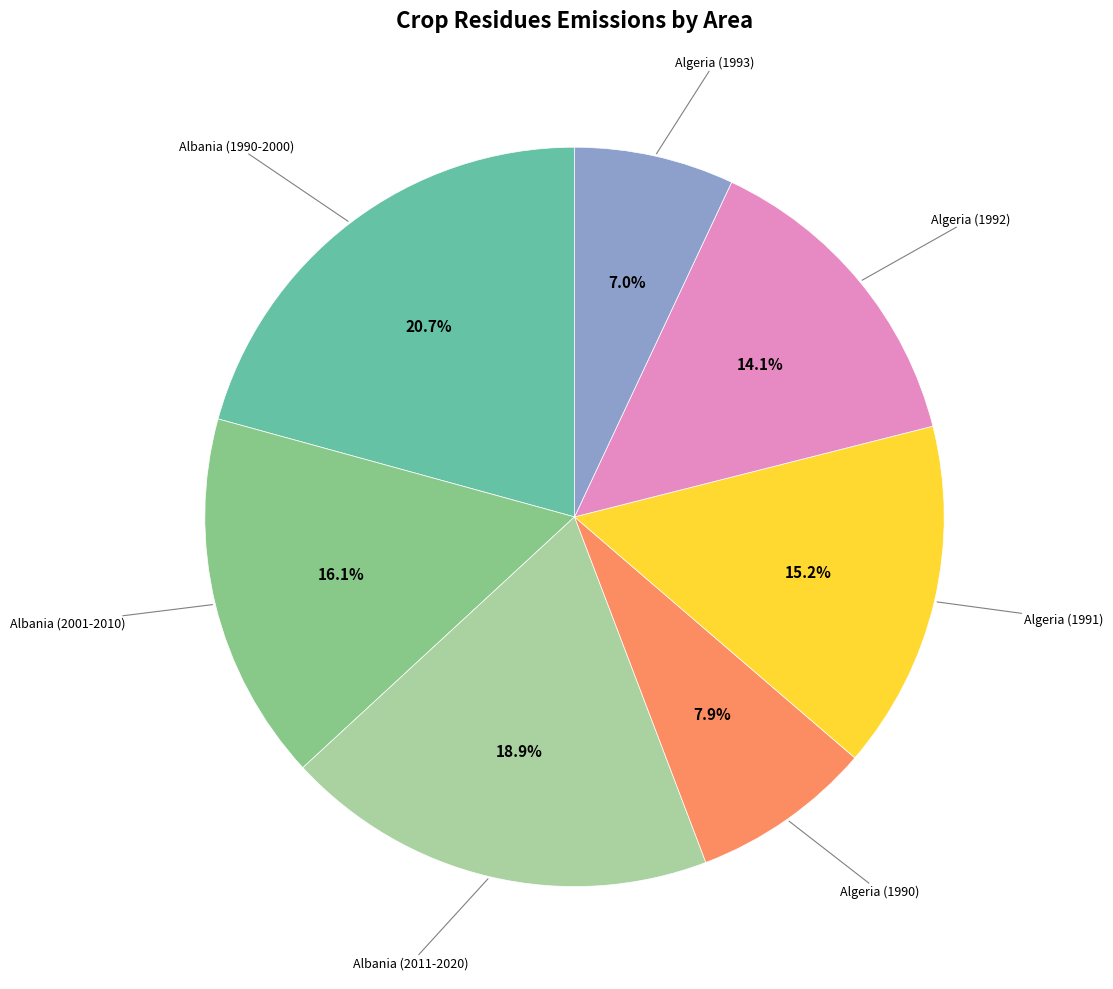

What is the smallest slice in the pie chart?

Algeria (1993)